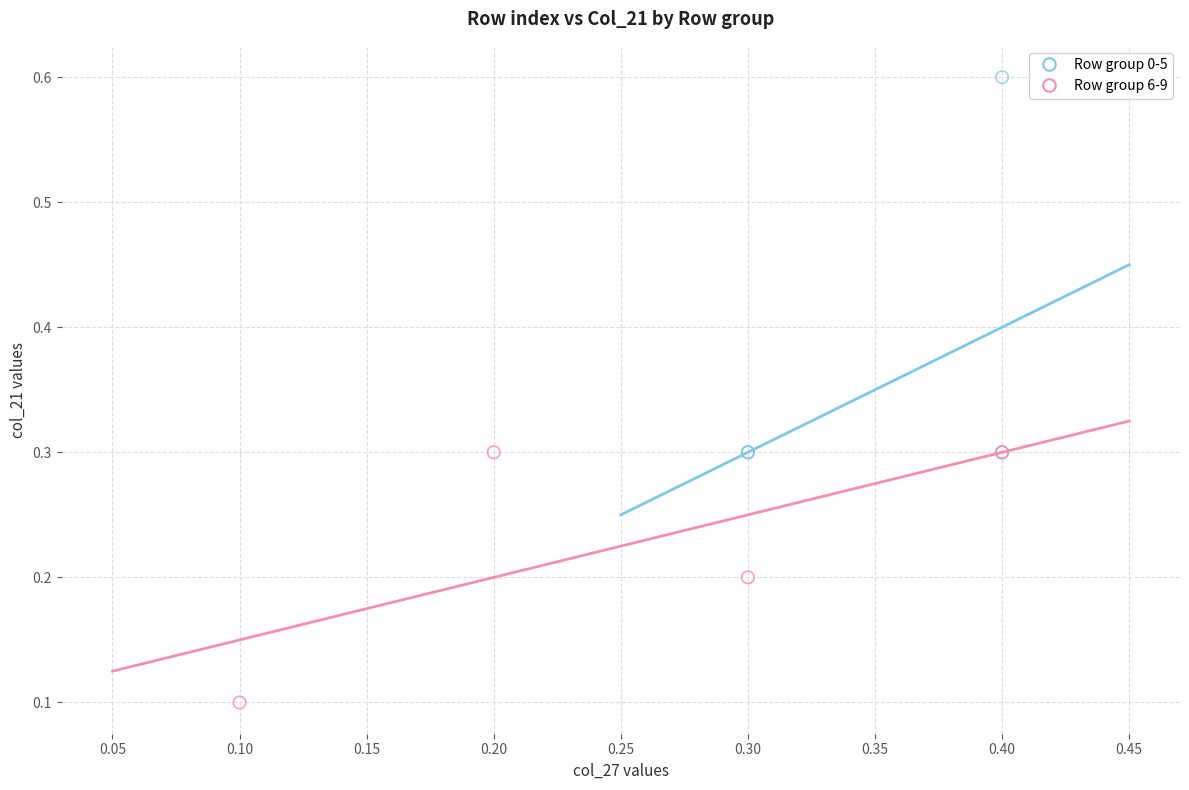

Which series reaches the maximum Y coordinate?

Row group 0-5